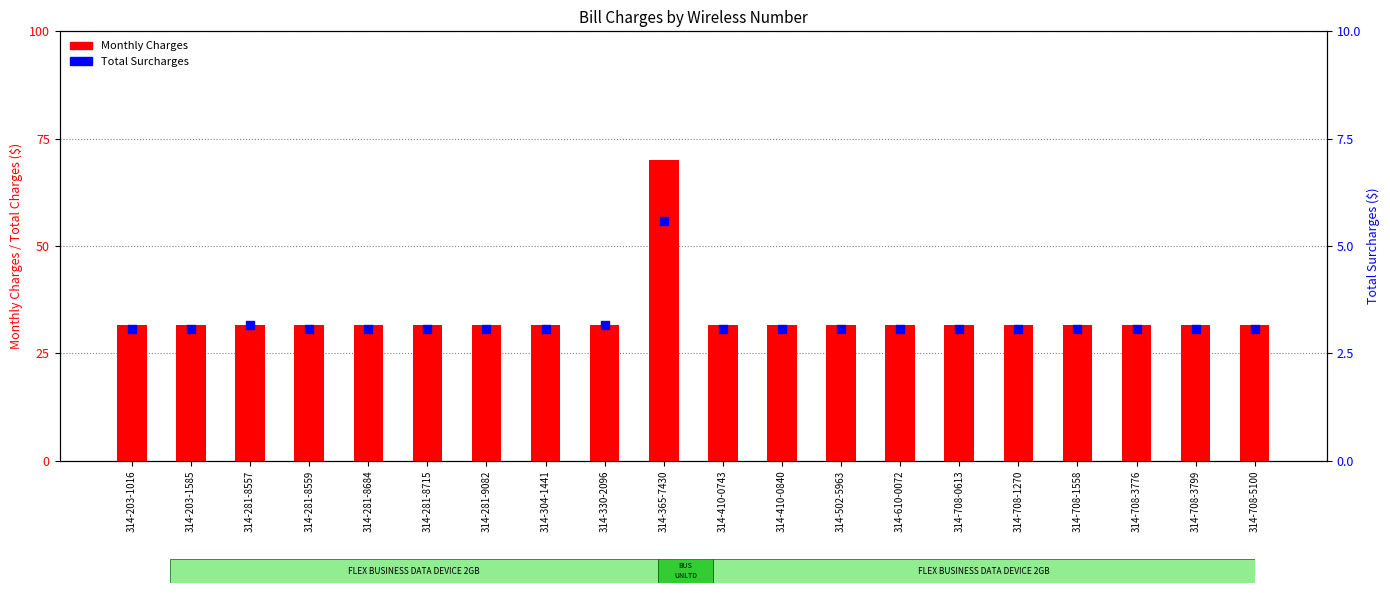

What are all the series names shown in the legend?

Monthly Charges, Total Surcharges